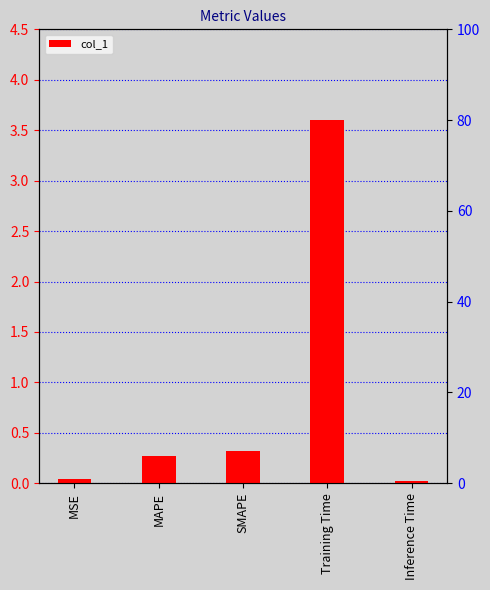

What is the label of the 1st bar from the right?

Inference Time